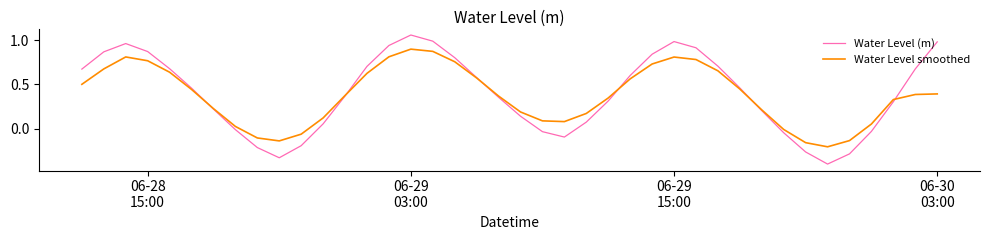

Which series has the widest spread of values?

Water Level (m)